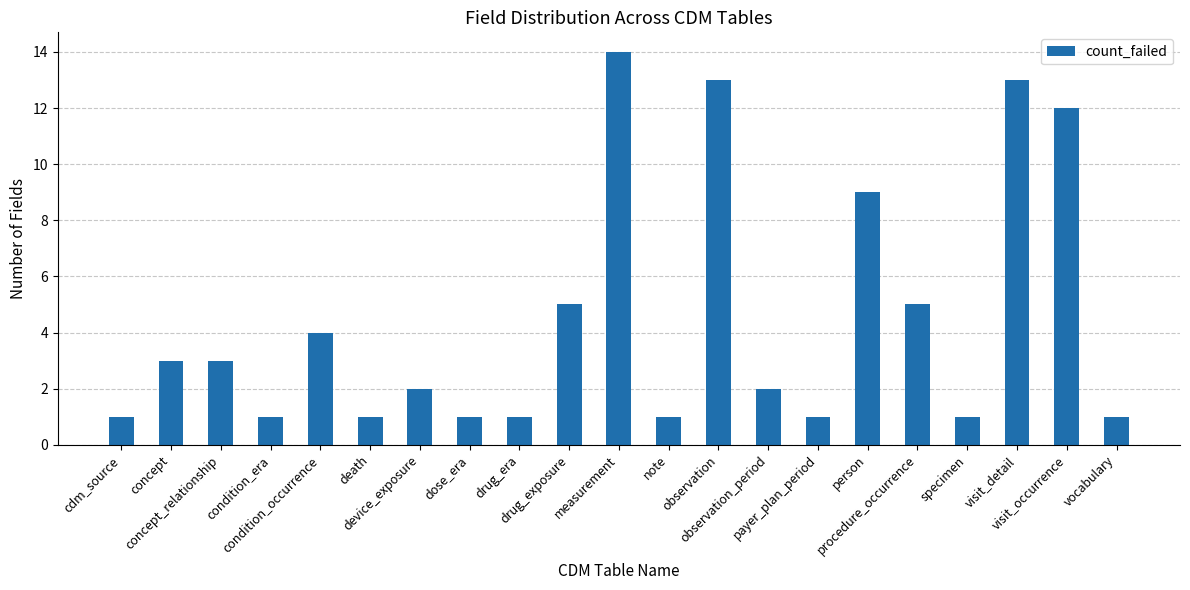

What is the sum of all values?

94